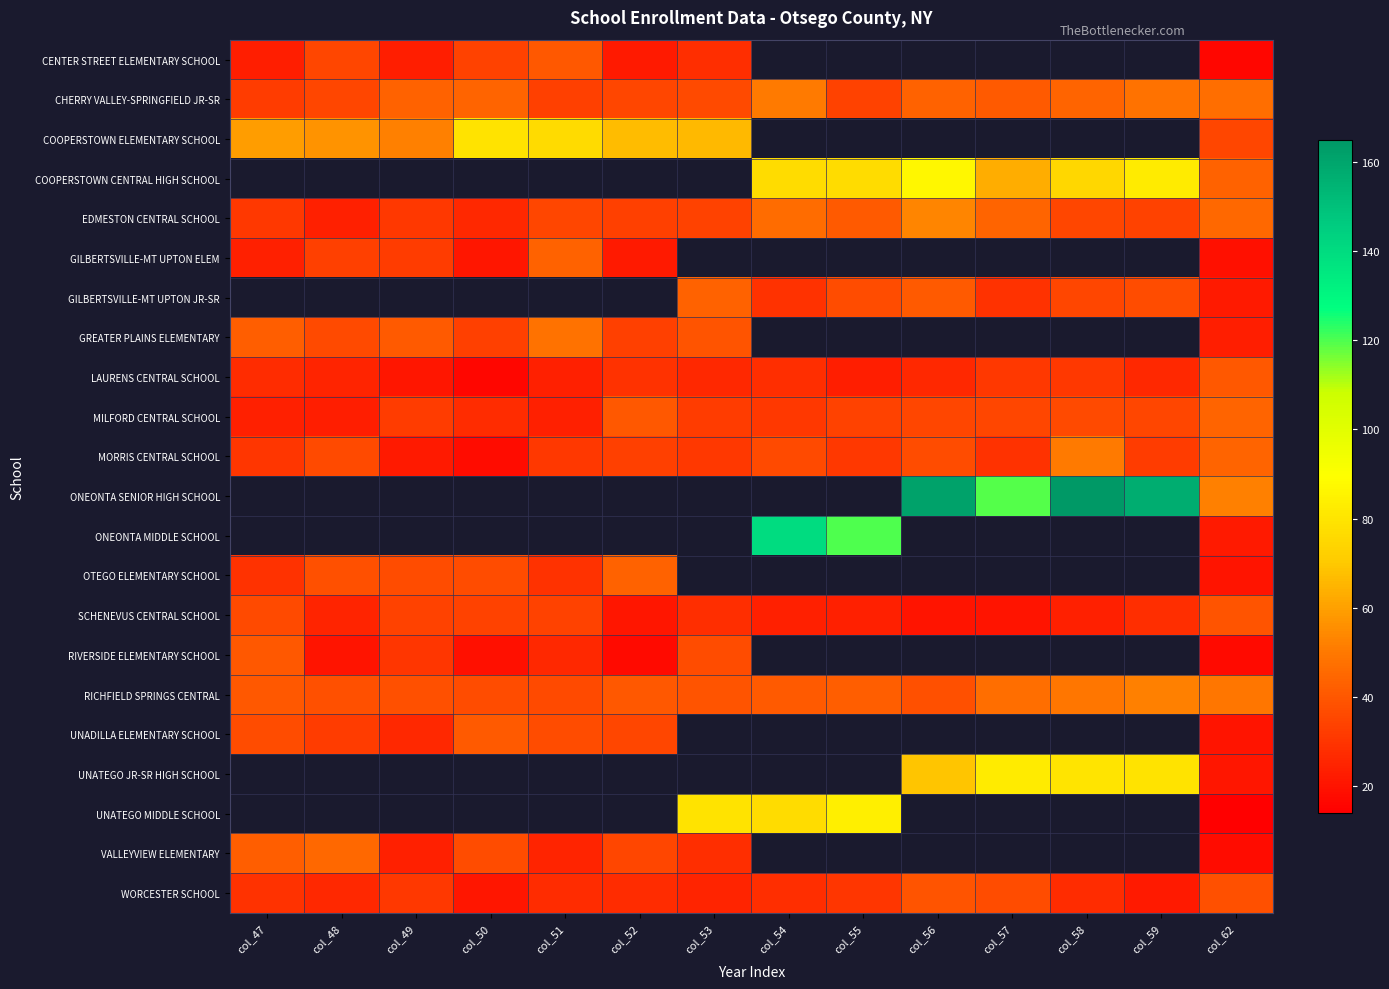

What is the sum of all LAURENS CENTRAL SCHOOL values?

373.0